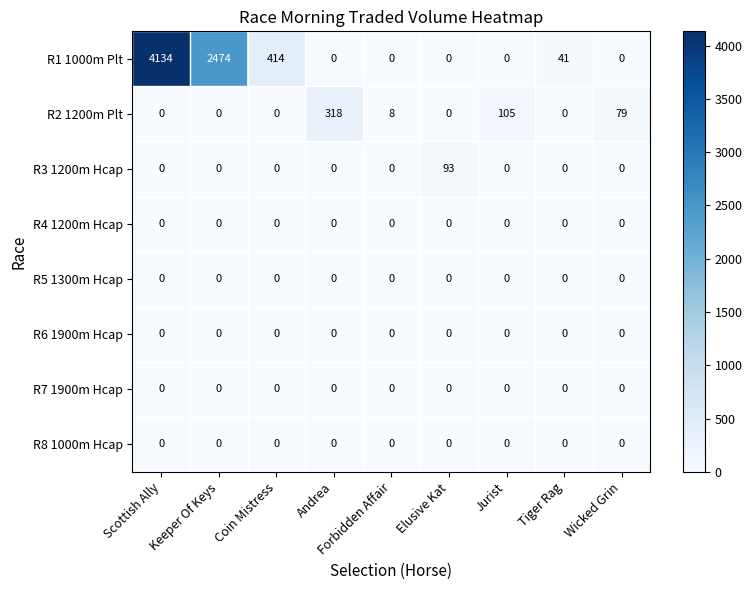

Which series changed the most between Forbidden Affair and Elusive Kat?

R3 1200m Hcap